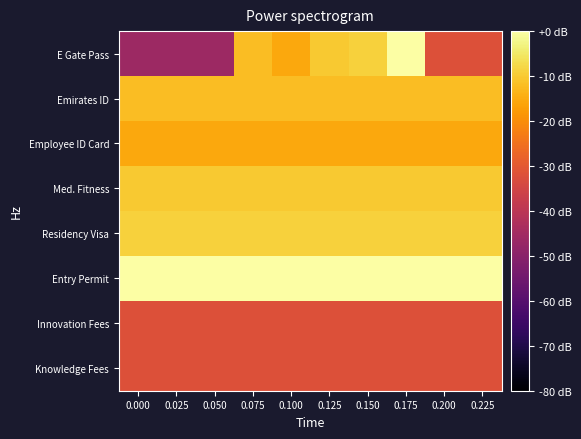

Rank the series by their maximum value, from lowest to highest.

Innovation Fees, Knowledge Fees, Employee ID Card, Emirates ID, Med. Fitness, Residency Visa, E Gate Pass, Entry Permit